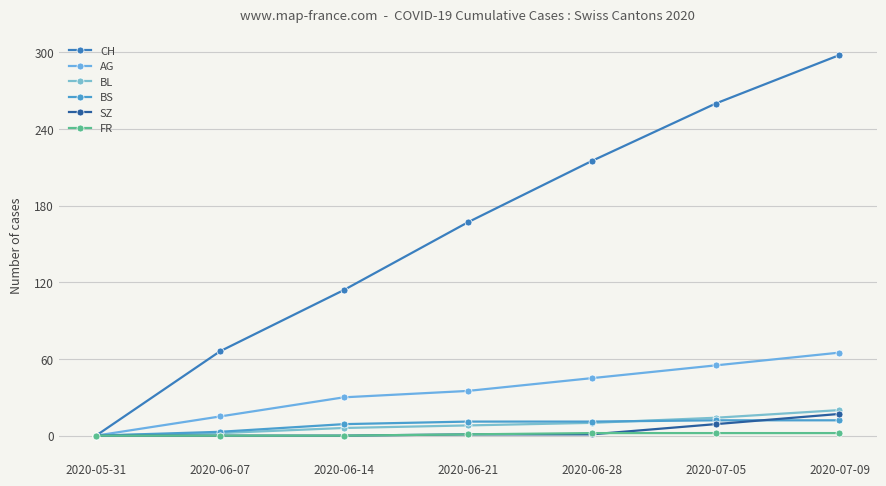

What is the highest value of the CH series?

298